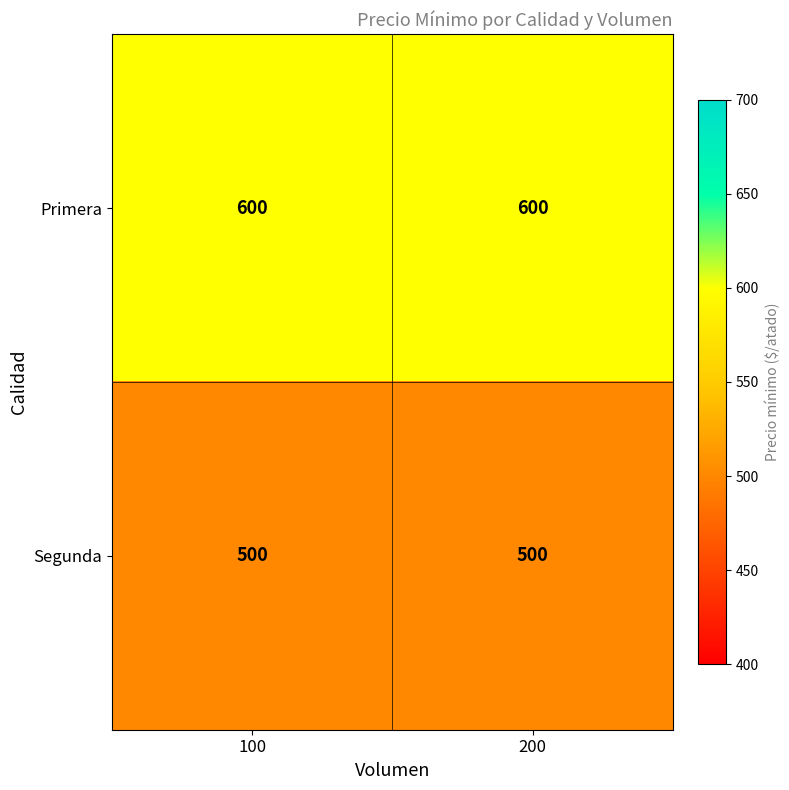

Reading left to right, extract all data points from this chart.

Primera: 100=600	200=600
Segunda: 100=500	200=500